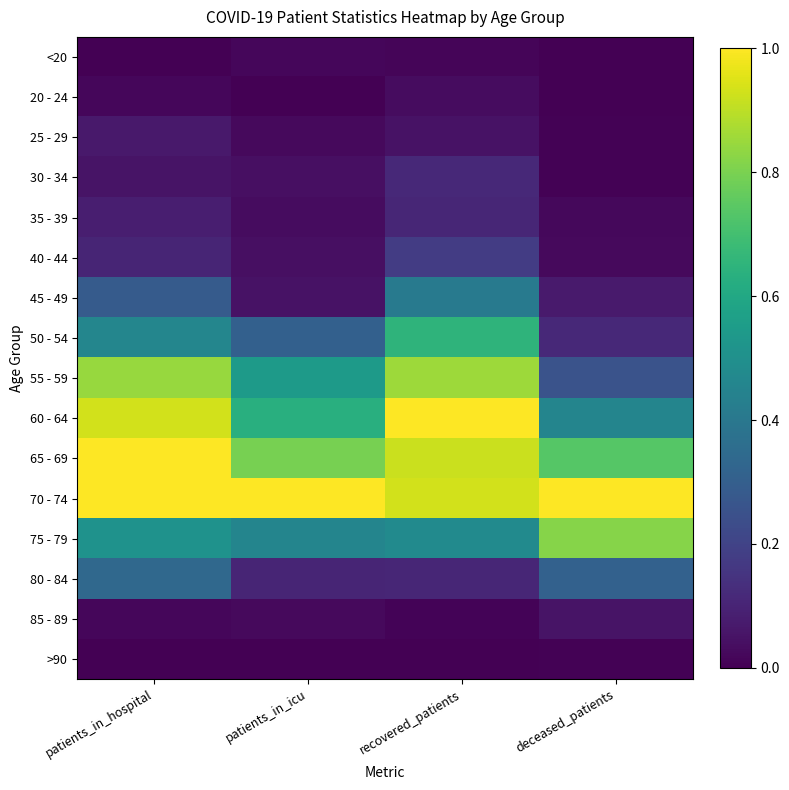

Reading left to right, extract all data points from this chart.

<20: patients_in_hospital=0.0	patients_in_icu=0.0	recovered_patients=0.0	deceased_patients=0.0
20 - 24: patients_in_hospital=0.0	patients_in_icu=0.0	recovered_patients=0.0	deceased_patients=0.0
25 - 29: patients_in_hospital=0.1	patients_in_icu=0.0	recovered_patients=0.1	deceased_patients=0.0
30 - 34: patients_in_hospital=0.1	patients_in_icu=0.0	recovered_patients=0.1	deceased_patients=0.0
35 - 39: patients_in_hospital=0.1	patients_in_icu=0.0	recovered_patients=0.1	deceased_patients=0.0
40 - 44: patients_in_hospital=0.1	patients_in_icu=0.0	recovered_patients=0.2	deceased_patients=0.0
45 - 49: patients_in_hospital=0.3	patients_in_icu=0.0	recovered_patients=0.4	deceased_patients=0.1
50 - 54: patients_in_hospital=0.5	patients_in_icu=0.3	recovered_patients=0.7	deceased_patients=0.1
55 - 59: patients_in_hospital=0.8	patients_in_icu=0.5	recovered_patients=0.9	deceased_patients=0.3
60 - 64: patients_in_hospital=0.9	patients_in_icu=0.6	recovered_patients=1.0	deceased_patients=0.5
65 - 69: patients_in_hospital=1.0	patients_in_icu=0.8	recovered_patients=0.9	deceased_patients=0.7
70 - 74: patients_in_hospital=1.0	patients_in_icu=1.0	recovered_patients=0.9	deceased_patients=1.0
75 - 79: patients_in_hospital=0.5	patients_in_icu=0.5	recovered_patients=0.5	deceased_patients=0.8
80 - 84: patients_in_hospital=0.3	patients_in_icu=0.1	recovered_patients=0.1	deceased_patients=0.3
85 - 89: patients_in_hospital=0.0	patients_in_icu=0.0	recovered_patients=0.0	deceased_patients=0.1
>90: patients_in_hospital=0.0	patients_in_icu=0.0	recovered_patients=0.0	deceased_patients=0.0